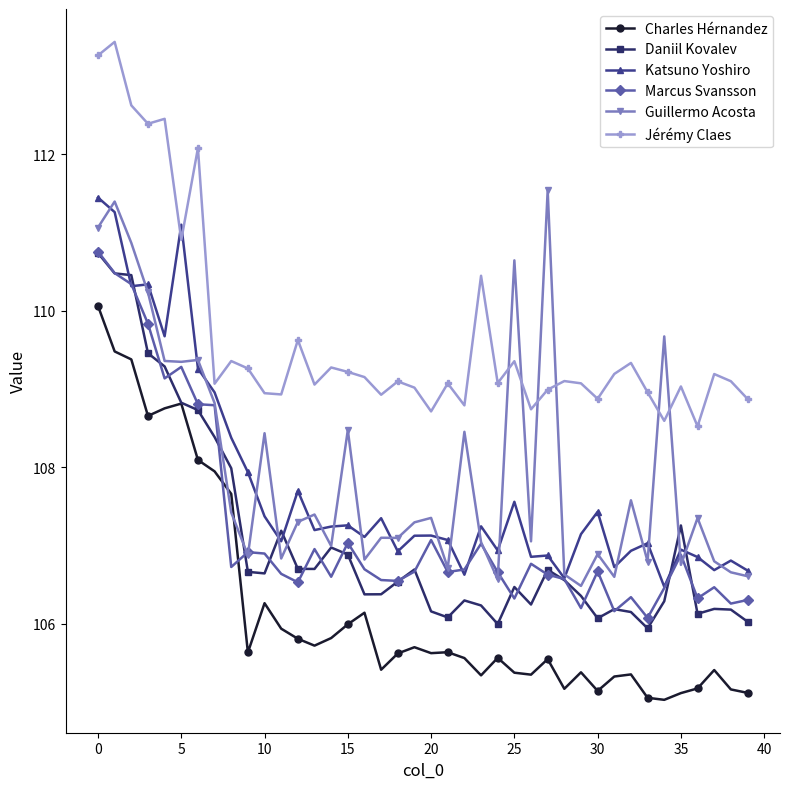

What is the average value of the Guillermo Acosta series?

108.0